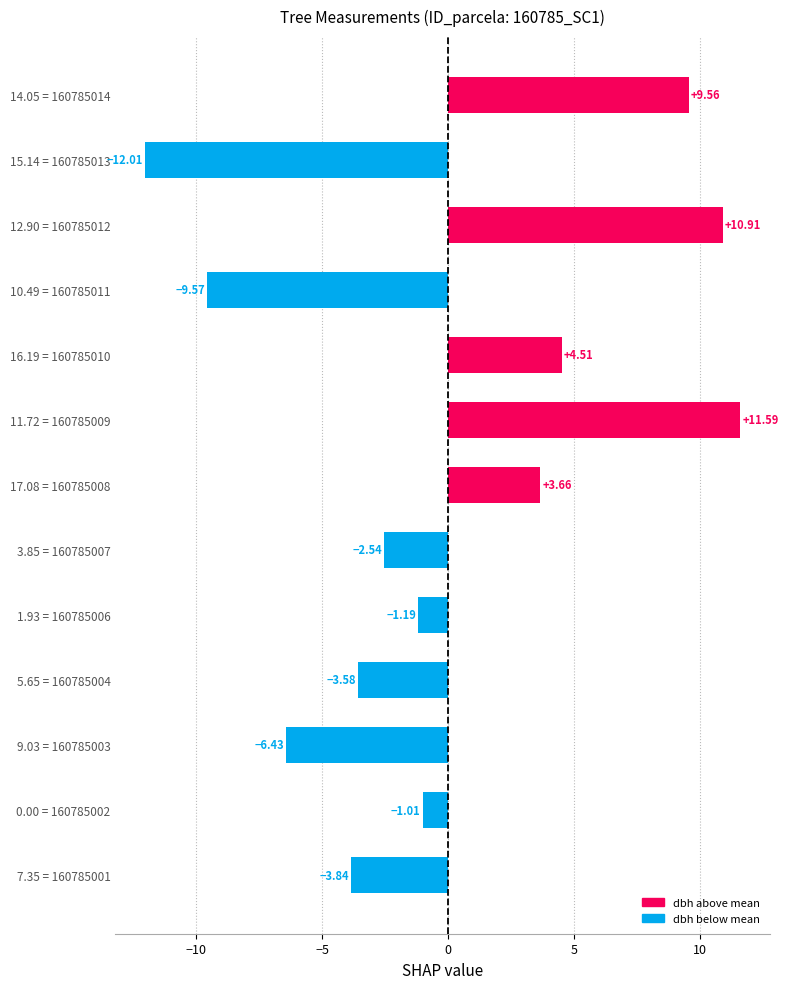

List the labels in order of value, smallest first.

15.14 = 160785013, 10.49 = 160785011, 9.03 = 160785003, 7.35 = 160785001, 5.65 = 160785004, 3.85 = 160785007, 1.93 = 160785006, 0.00 = 160785002, 17.08 = 160785008, 16.19 = 160785010, 14.05 = 160785014, 12.90 = 160785012, 11.72 = 160785009